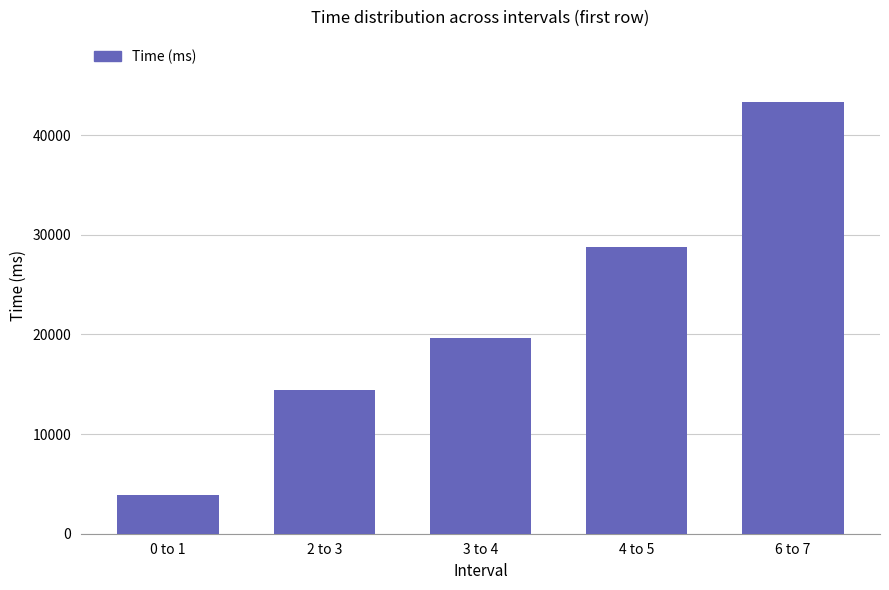

What is the ratio of the value at 6 to 7 to the value at 2 to 3?

3.0